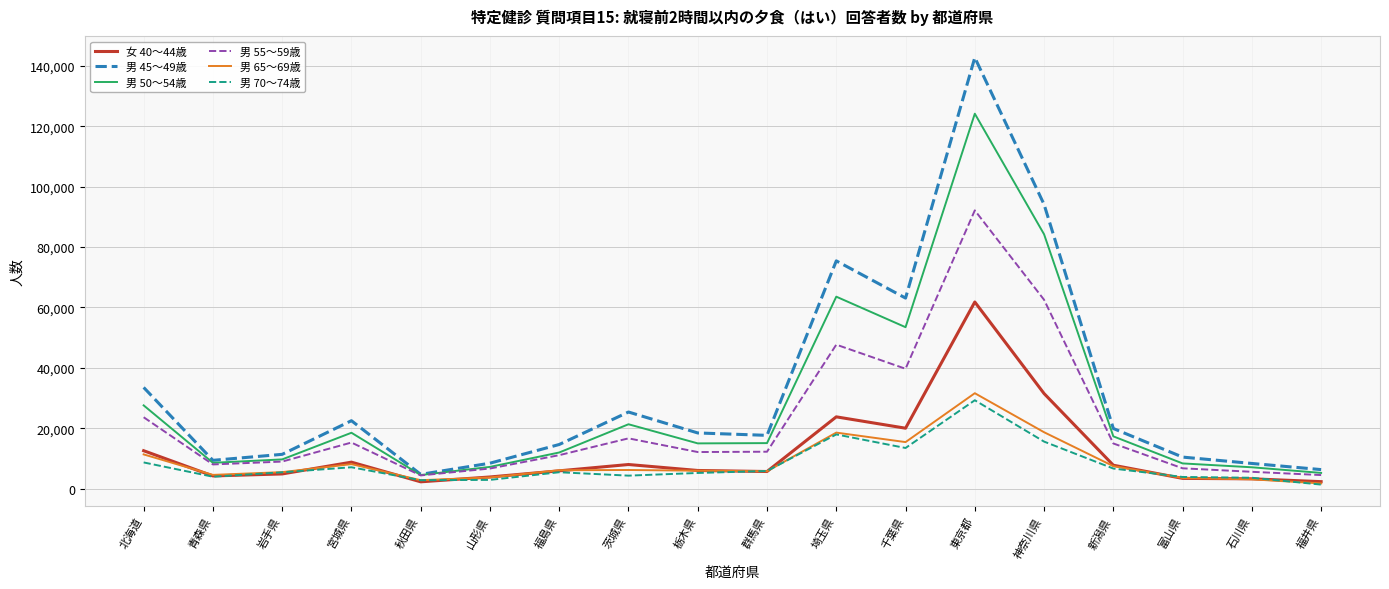

The value of 男 55〜59歳 at 北海道 is 23611. True or false?

True